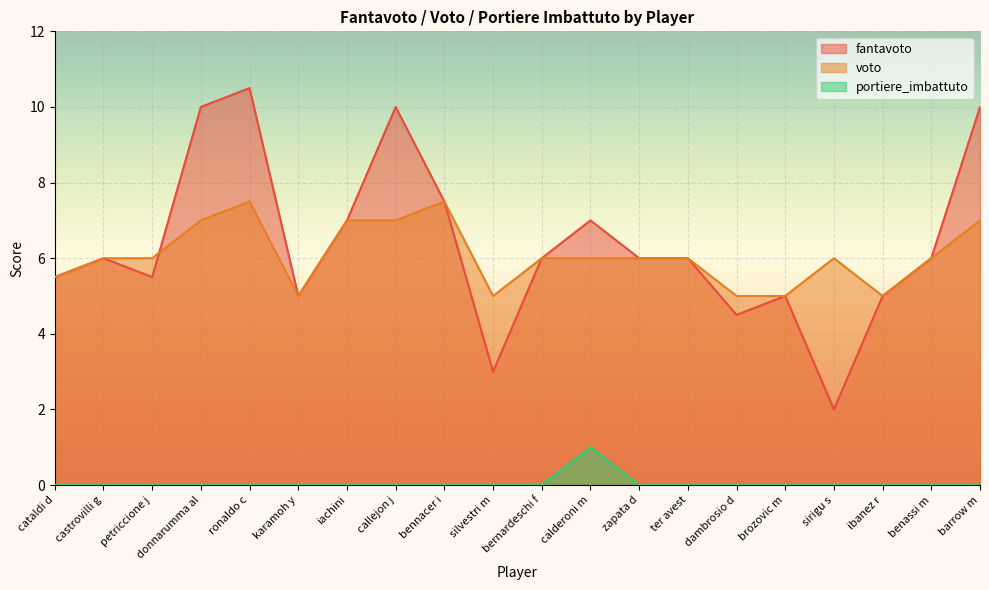

What is the label of the 3rd point from the left?

petriccione j